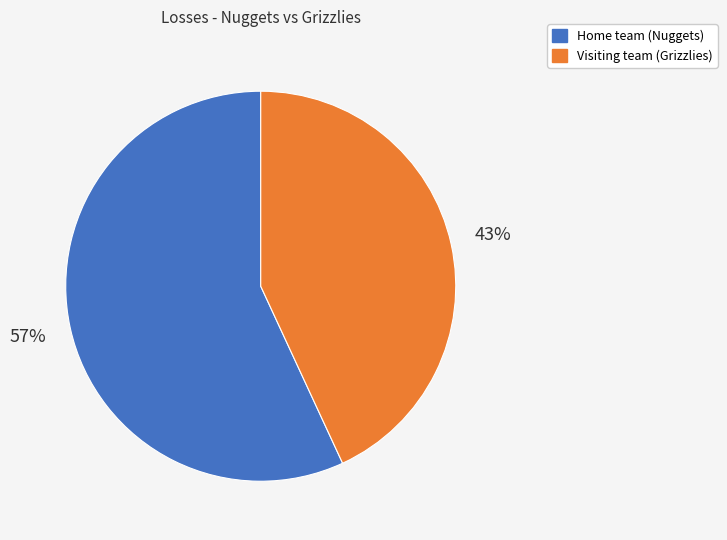

Combined, do Visiting team (Grizzlies) and Home team (Nuggets) account for over 50%?

Yes